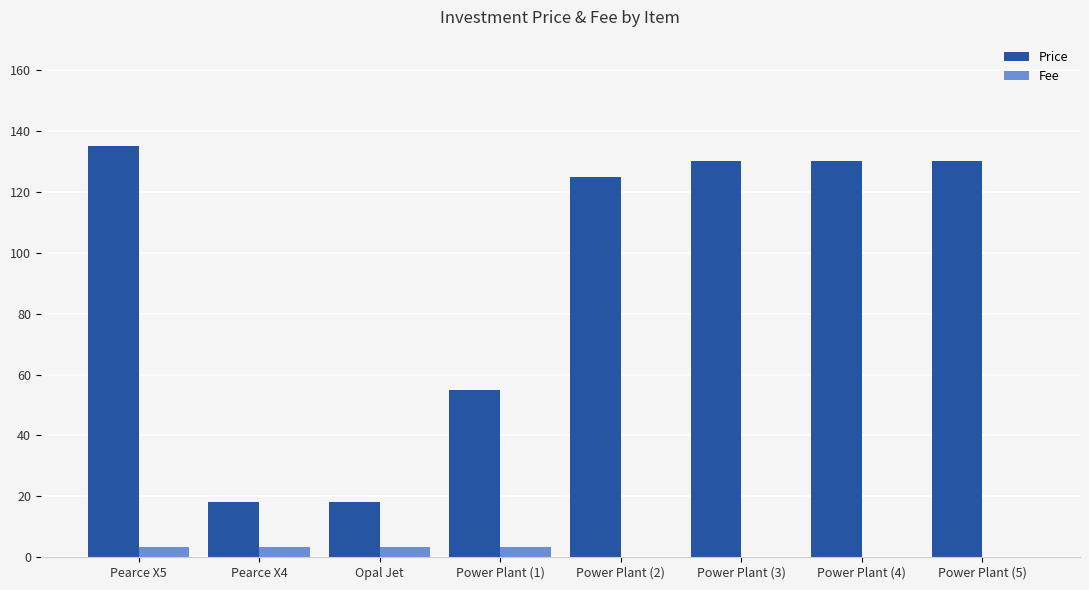

What is the sum of all Price values?

741.0